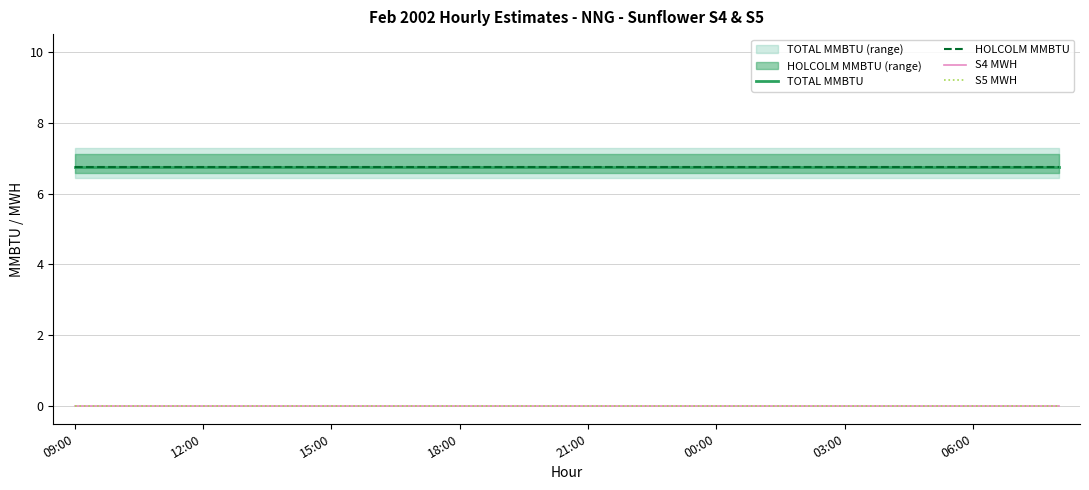

True or false: TOTAL MMBTU and S4 MWH cross at least once.

False